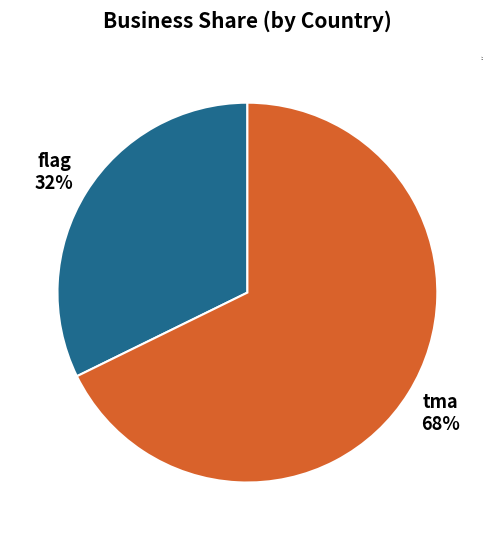

What is the majority slice?

tma